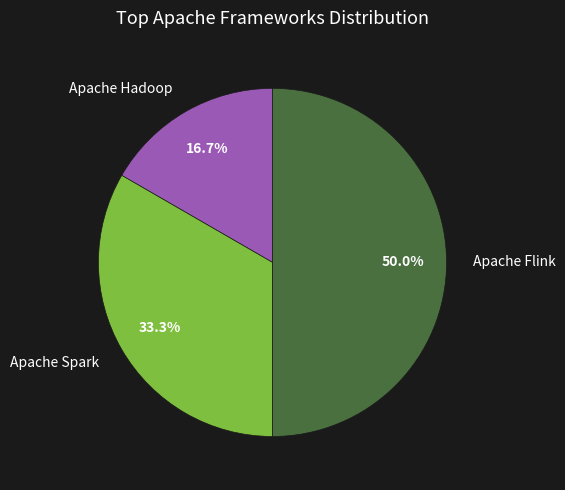

Is it true that Apache Spark is 33% of the pie?

True